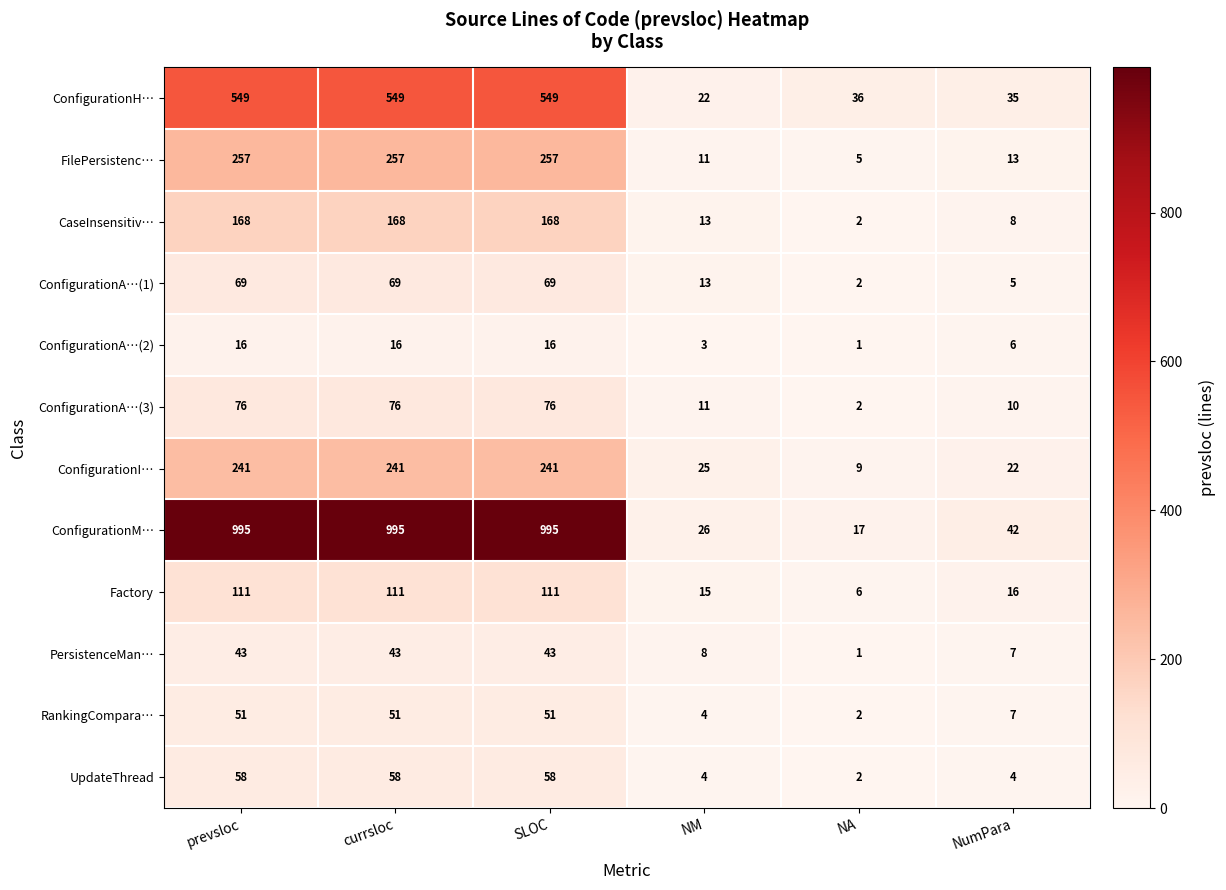

What is the highest value of the ConfigurationM… series?

995